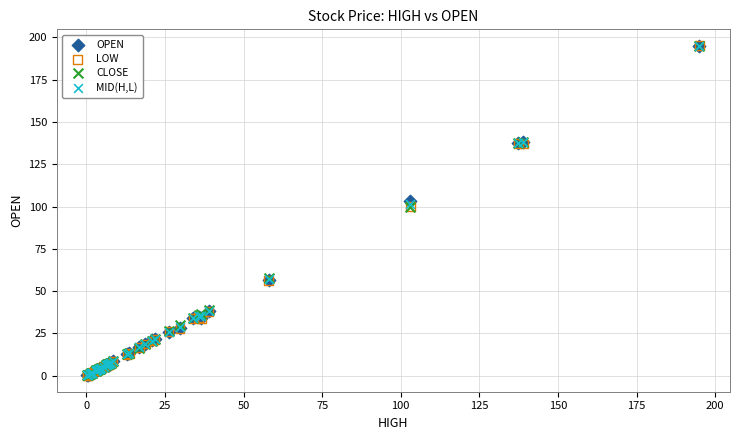

What are all the series names shown in the legend?

OPEN, LOW, CLOSE, MID(H,L)